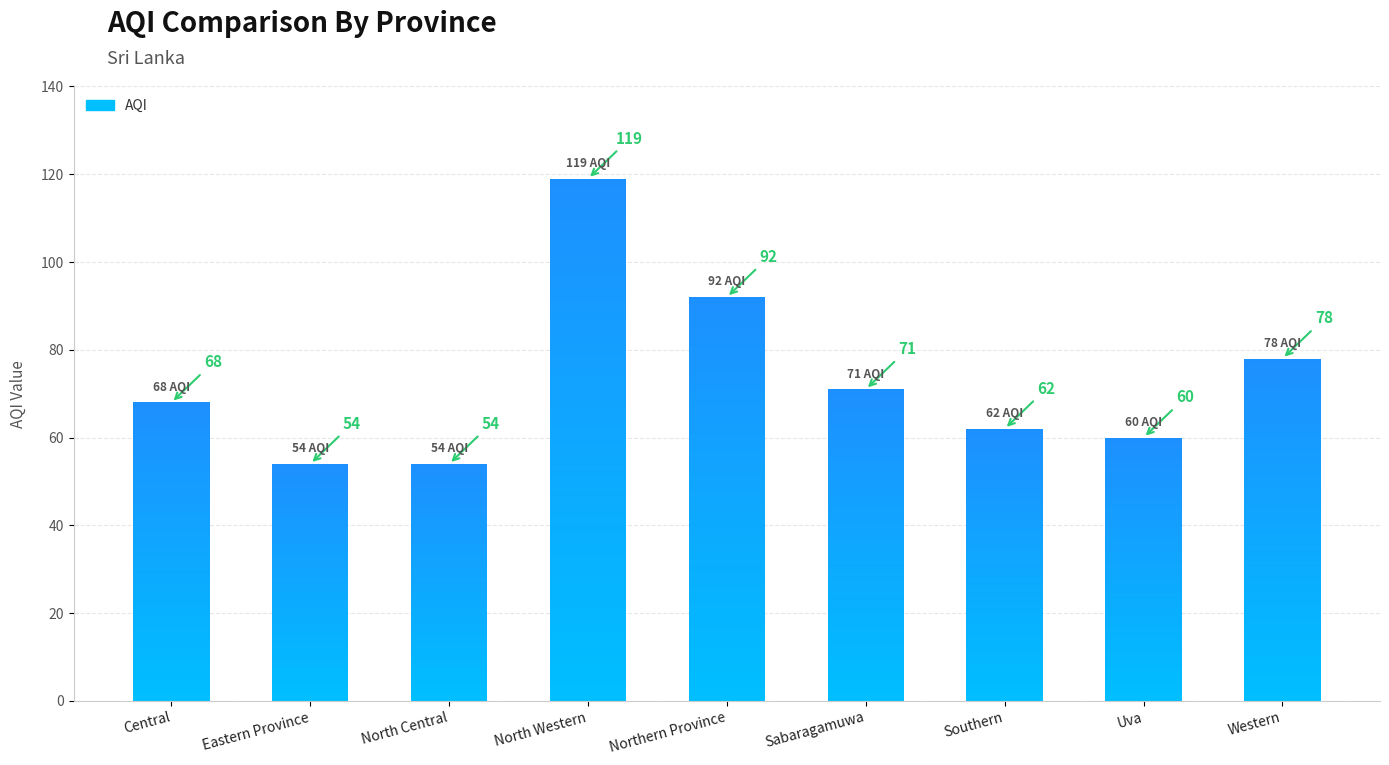

Rank the categories by value from highest to lowest.

North Western, Northern Province, Western, Sabaragamuwa, Central, Southern, Uva, Eastern Province, North Central